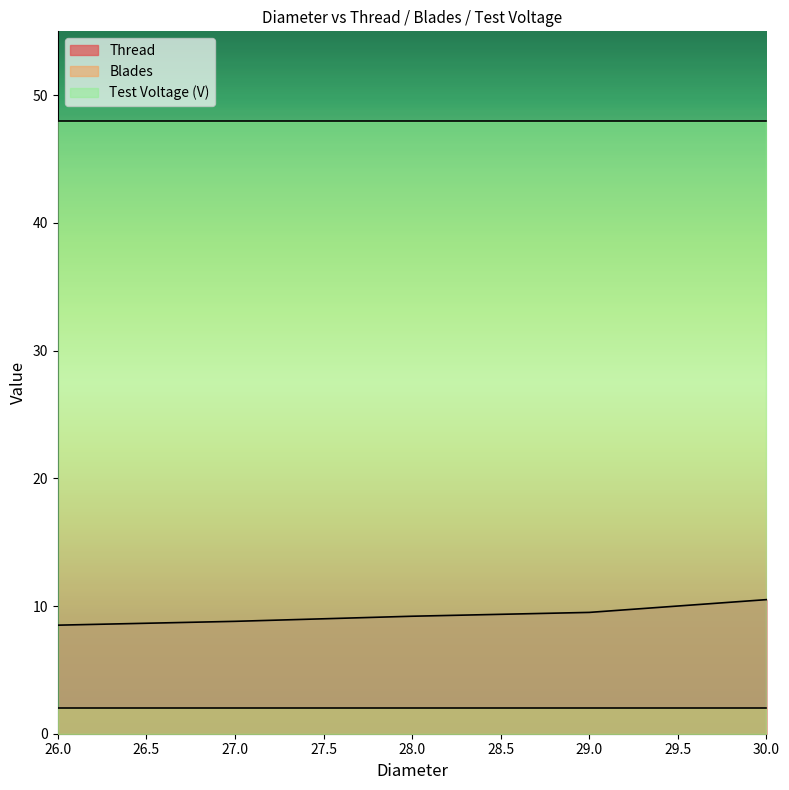

True or false: Blades and Thread cross at least once.

False